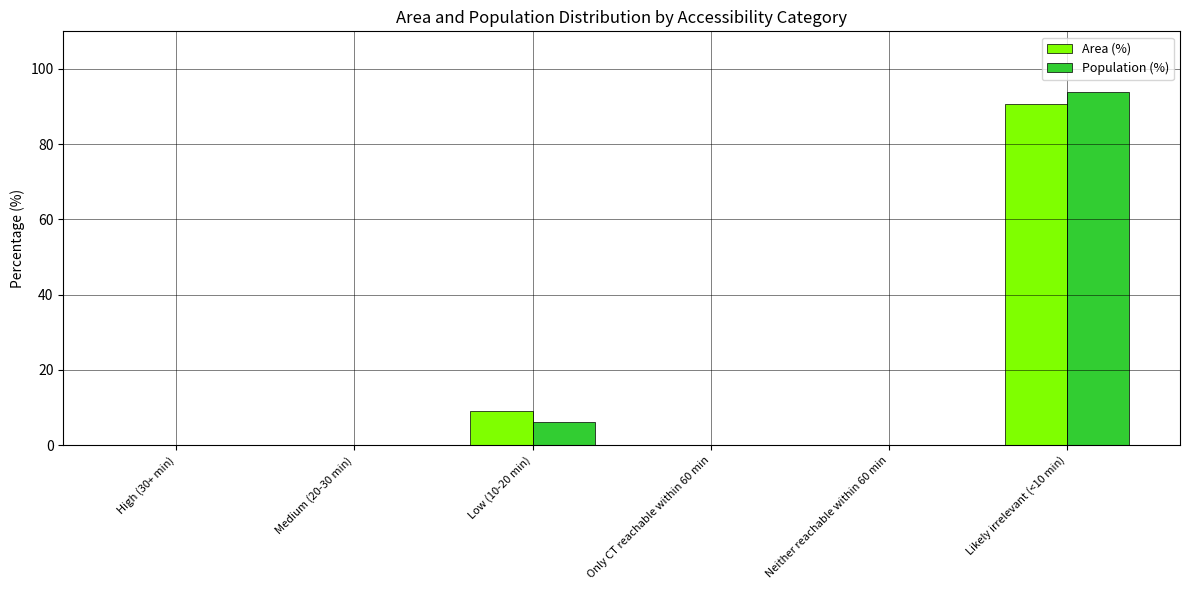

How many series are shown in this chart?

2